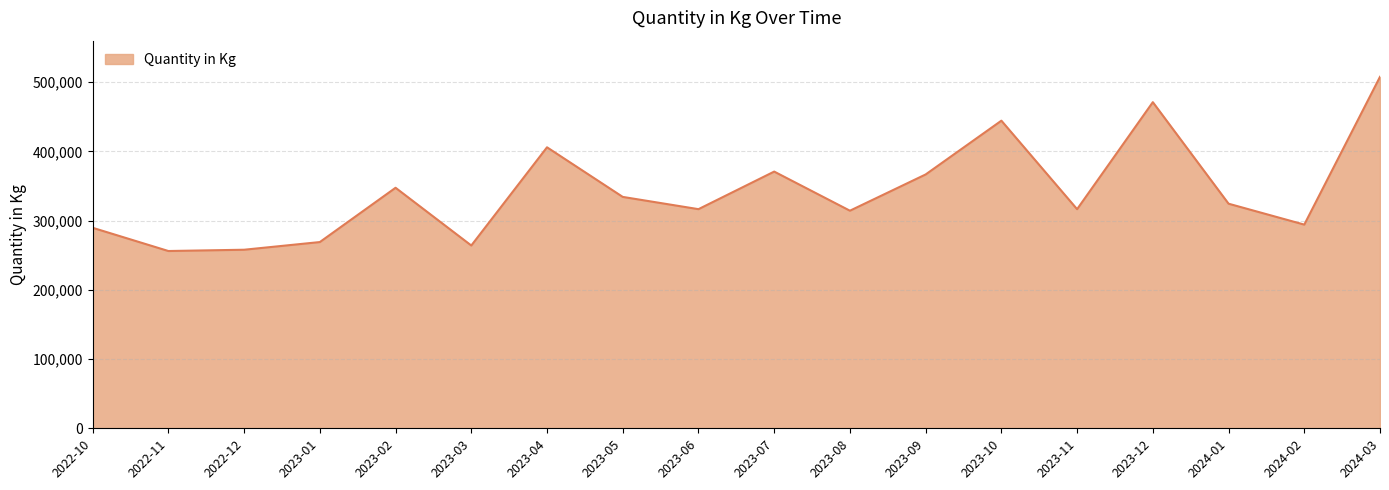

What is the difference between the maximum and minimum values?

251656.3